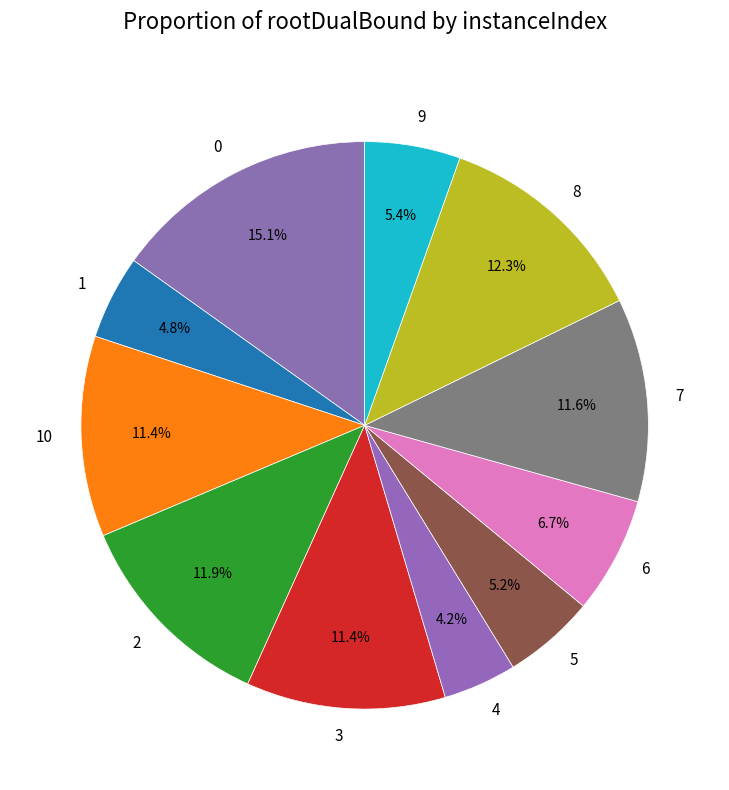

What portion of the pie excludes 8?

87.7%